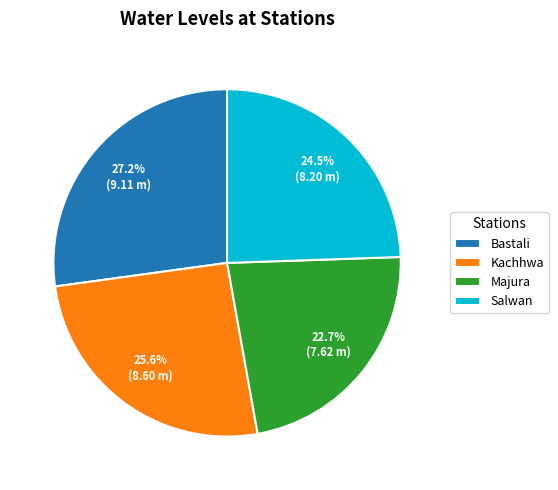

Between Majura and Kachhwa, which is larger?

Kachhwa